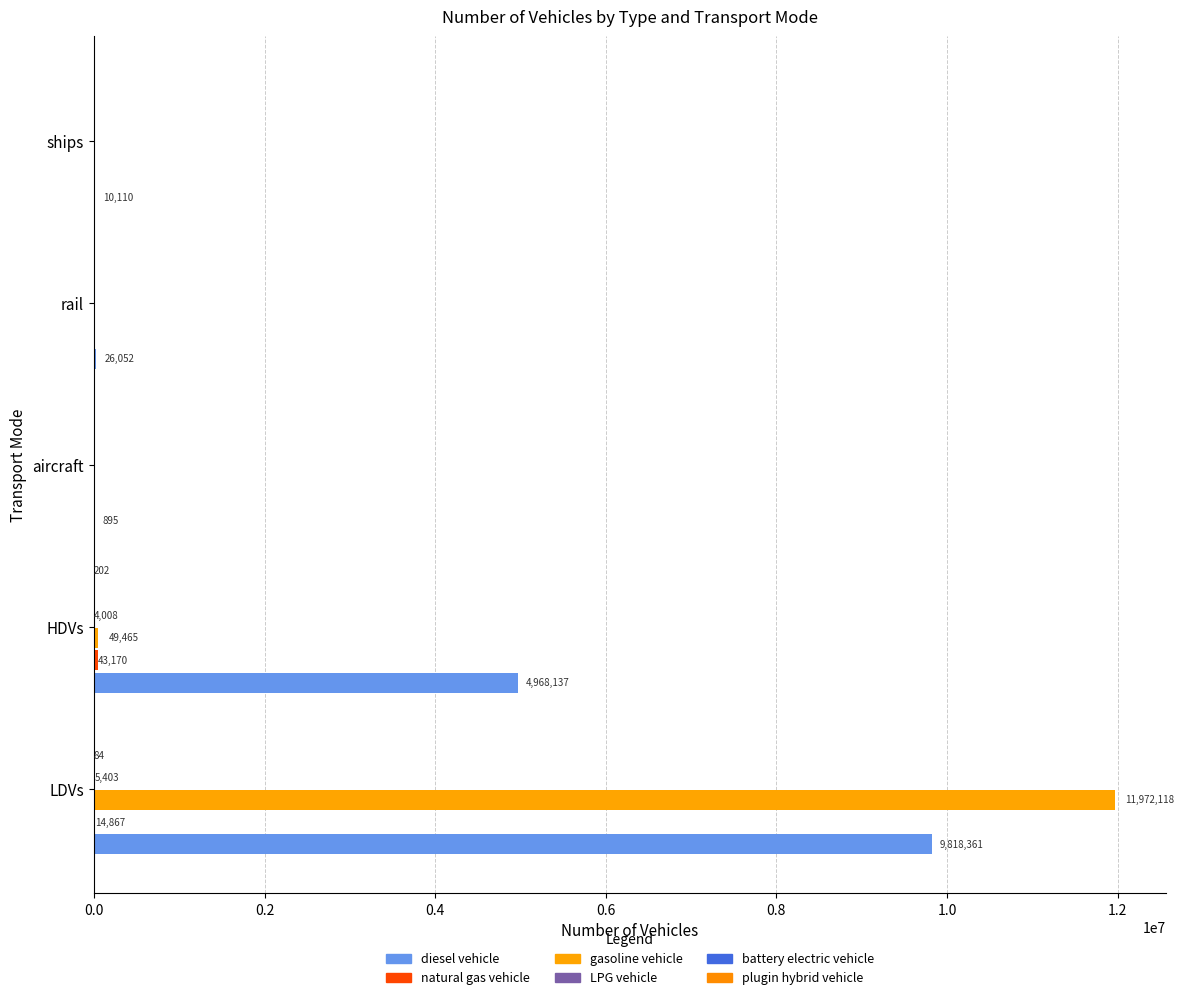

How many distinct data groups are displayed?

6